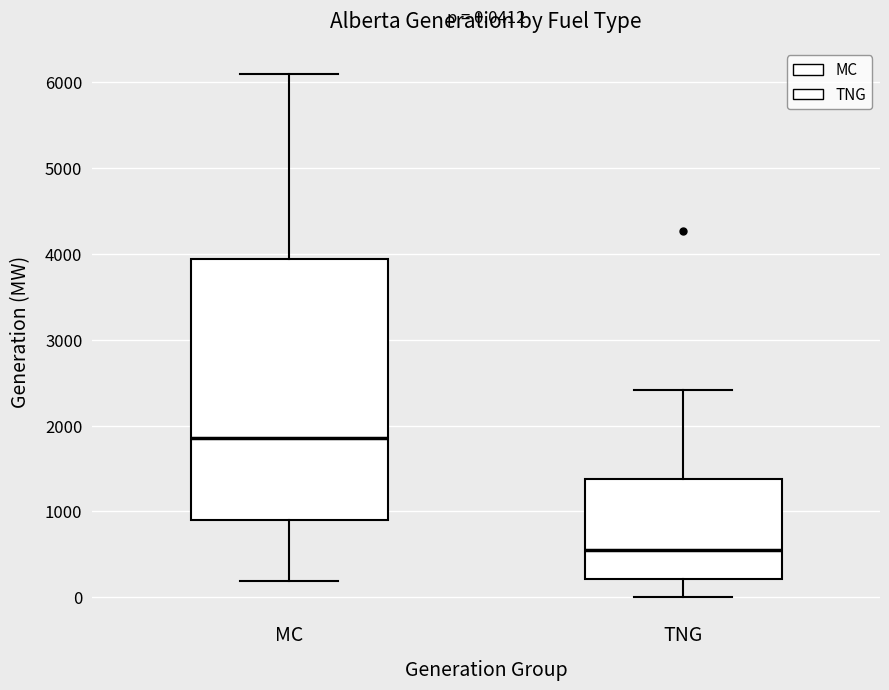

Which box's median line is the highest?

MC